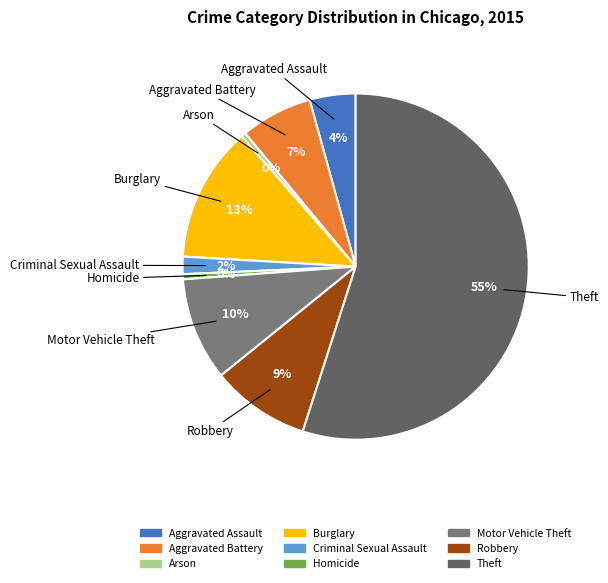

Count the number of slices in the pie.

9